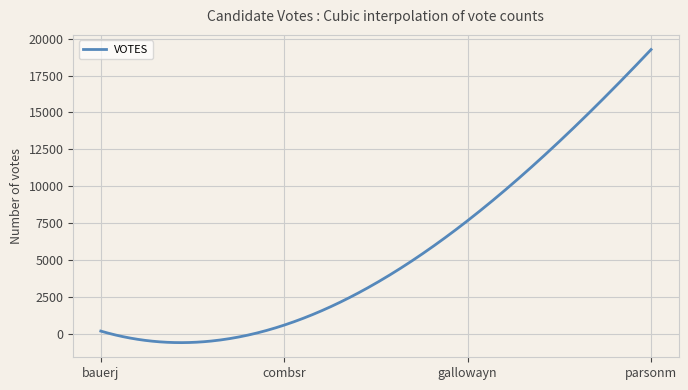

What is the smallest value displayed?

-571.7